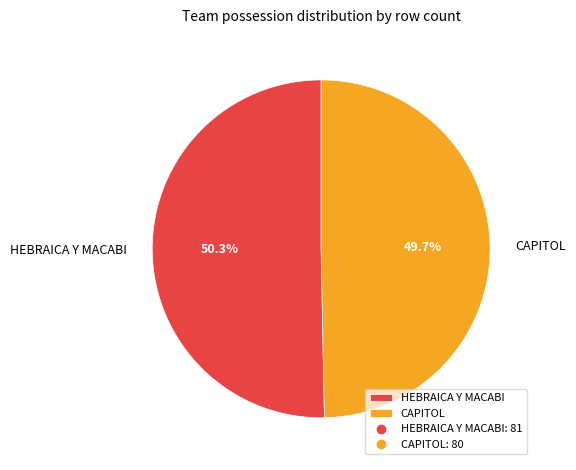

Approximately how many times larger is the value at HEBRAICA Y MACABI compared to CAPITOL?

1.0